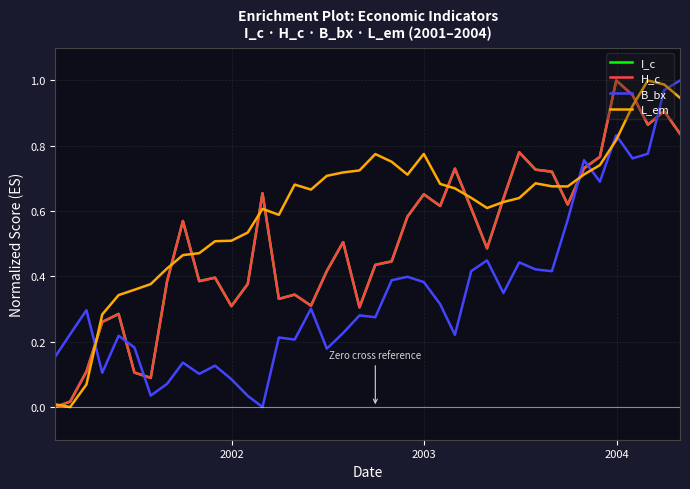

Which series has the largest total across all categories?

L_em